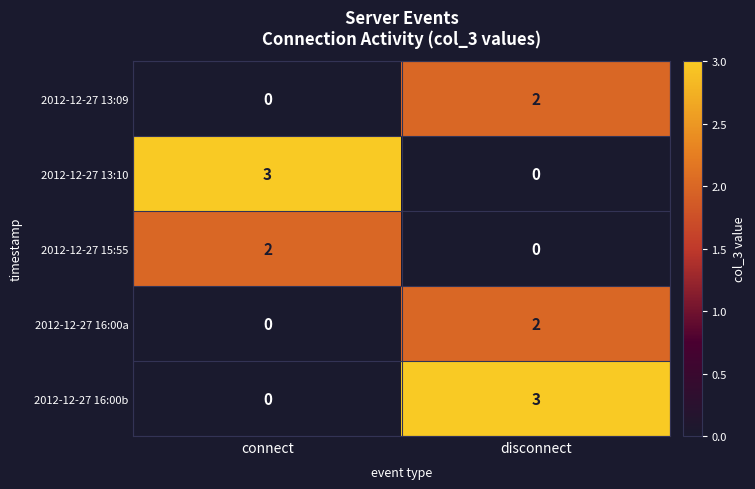

At which category is the sum across all series the highest?

disconnect